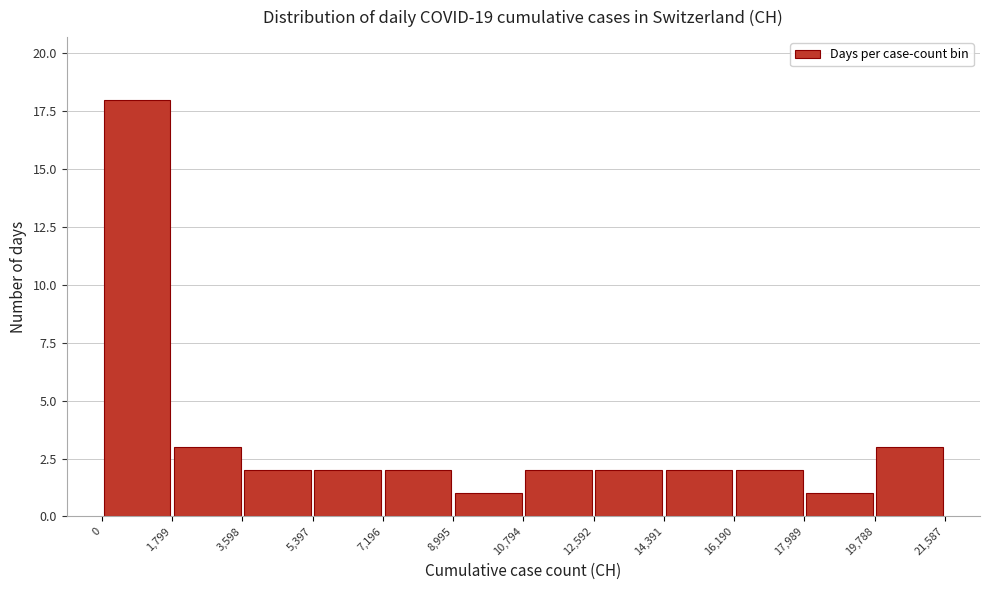

Reading left to right, list every bar in this chart as the range it spans on the x-axis followed by its height. The values are not printed on the chart, so give them approximately, as read against the axis.

0 to 1,799: 18
1,799 to 3,598: 3
3,598 to 5,397: 2
5,397 to 7,196: 2
7,196 to 8,995: 2
8,995 to 10,794: 1
10,794 to 12,592: 2
12,592 to 14,391: 2
14,391 to 16,190: 2
16,190 to 17,989: 2
17,989 to 19,788: 1
19,788 to 21,587: 3